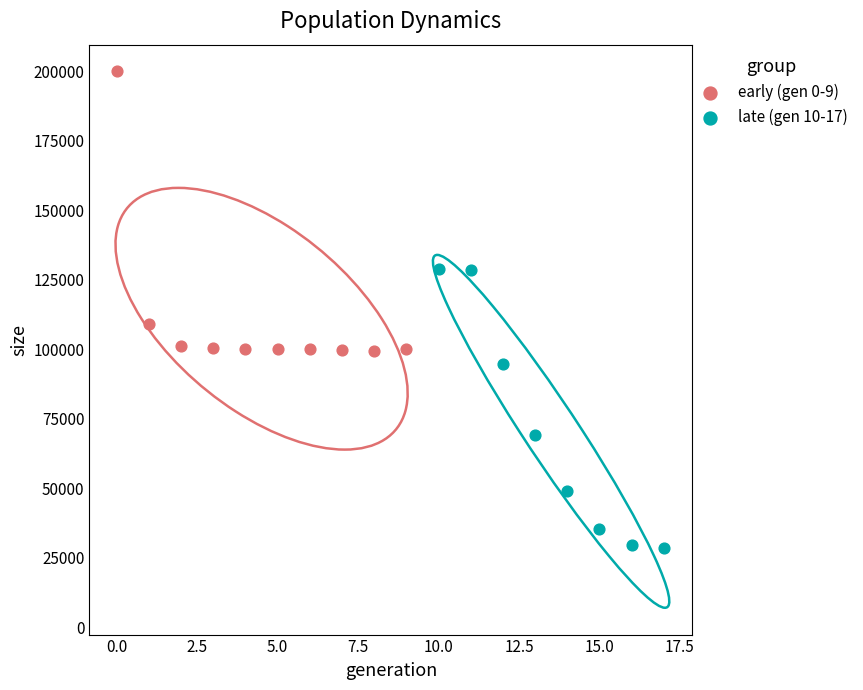

Which series reaches the minimum Y coordinate?

late (gen 10-17)